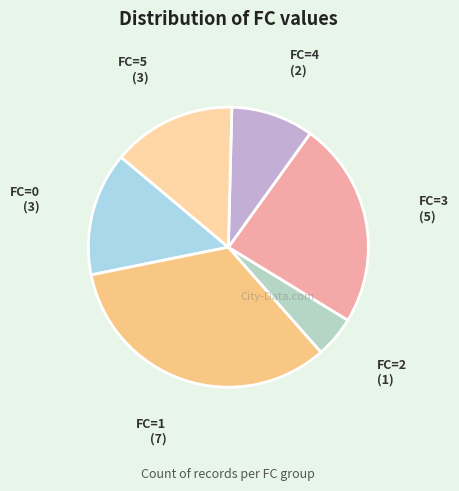

Is FC=3 the majority of the pie?

No